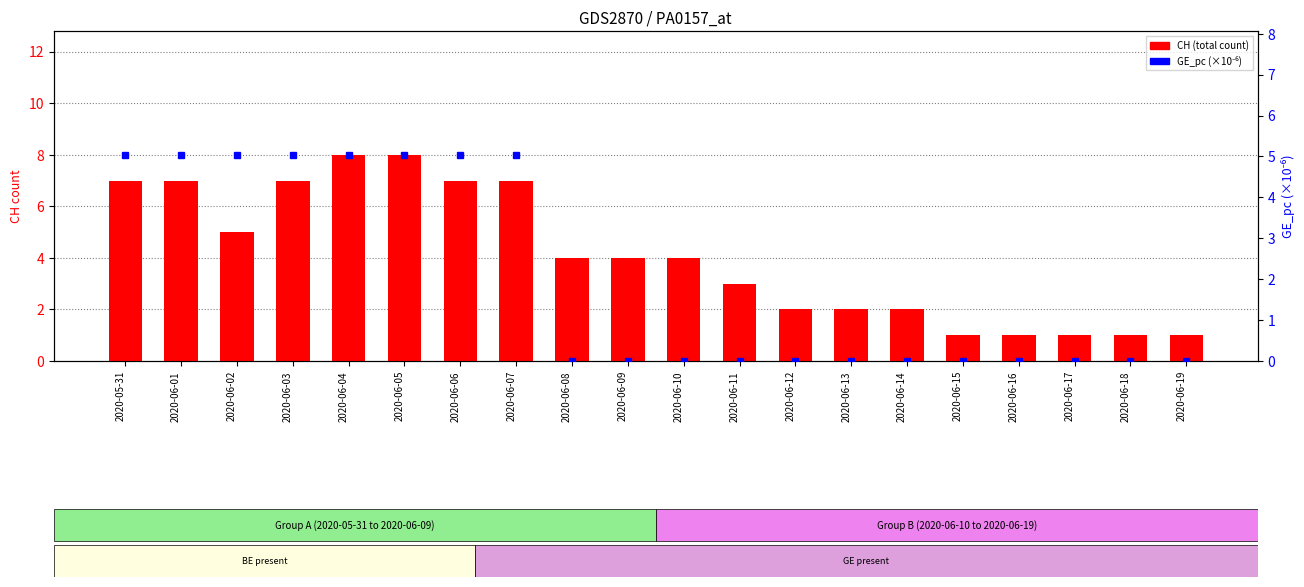

Reading left to right, list all the values displayed in this chart.

CH (total count): 7.0	7.0	5.0	7.0	8.0	8.0	7.0	7.0	4.0	4.0	4.0	3.0	2.0	2.0	2.0	1.0	1.0	1.0	1.0	1.0
GE_pc (scaled ×10⁶): 5.0	5.0	5.0	5.0	5.0	5.0	5.0	5.0	0.0	0.0	0.0	0.0	0.0	0.0	0.0	0.0	0.0	0.0	0.0	0.0